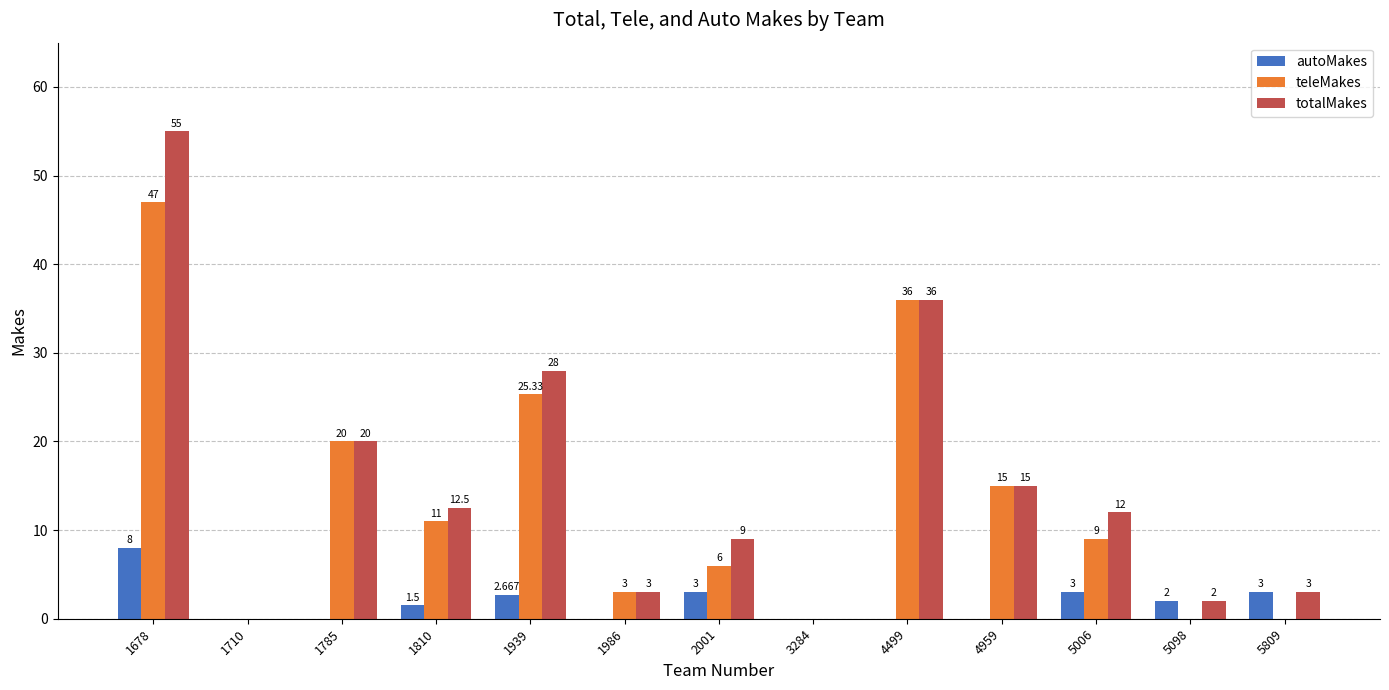

Between 1939 and 1986, which series saw the biggest shift?

totalMakes